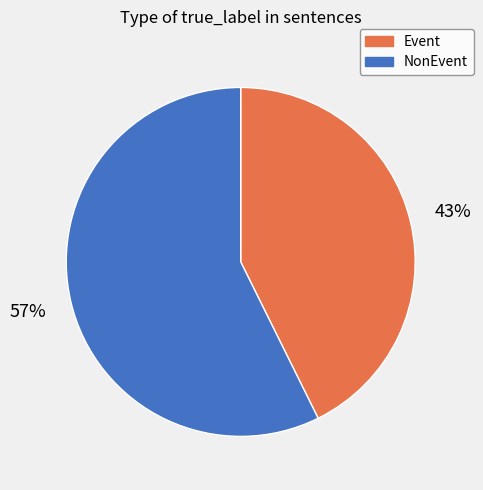

Which slice is the smallest?

Event